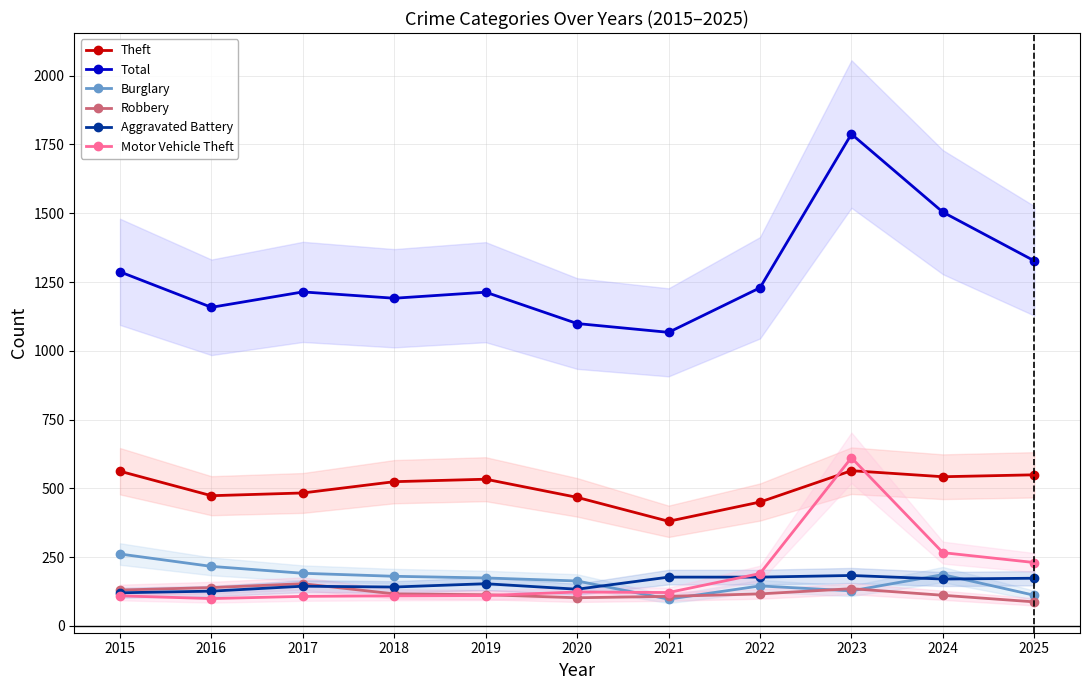

What is the value of the Robbery point at the 8th from the left?

116